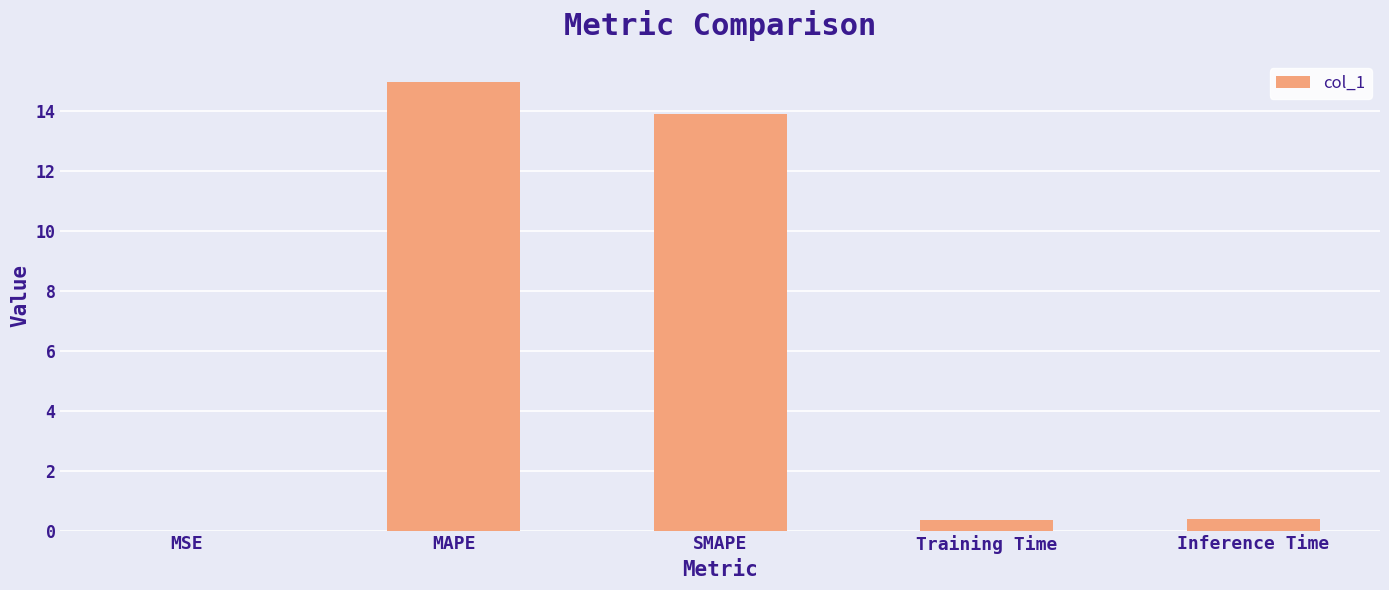

What is the greatest value displayed?

15.0